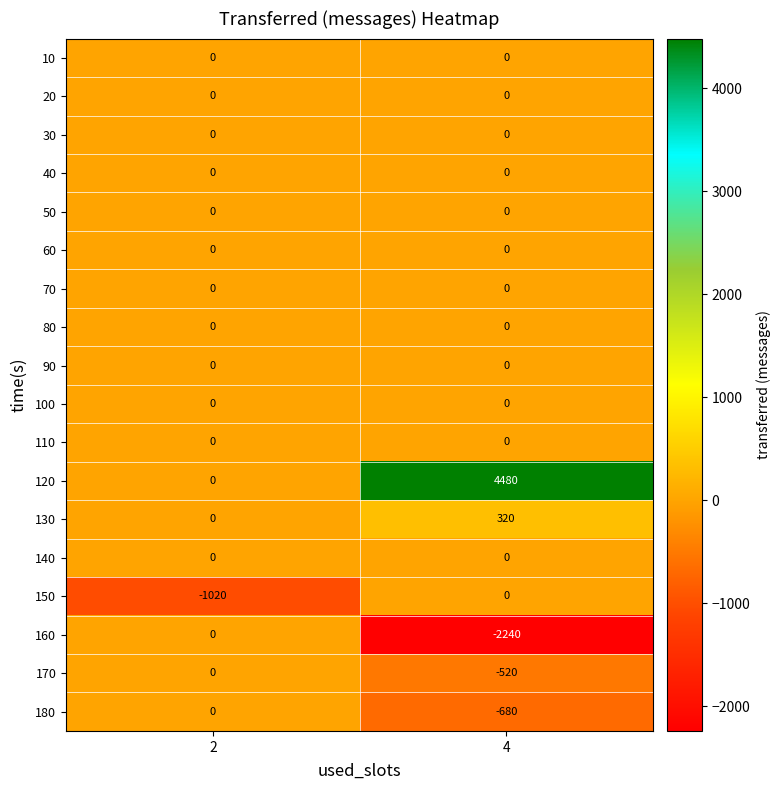

The 160 series shows 0 at 2. True or false?

True